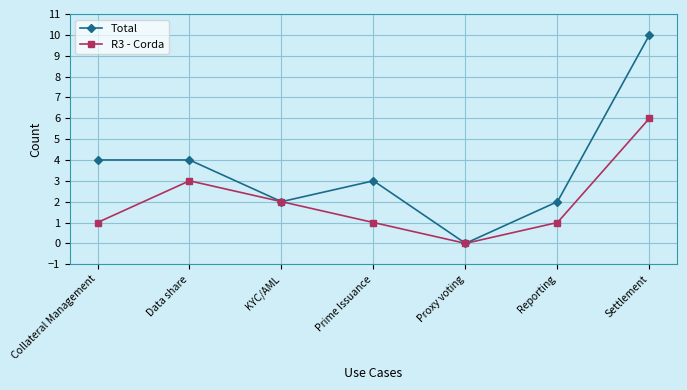

Reading left to right, what are all the values shown in this chart?

Total: 4	4	2	3	0	2	10
R3 - Corda: 1	3	2	1	0	1	6